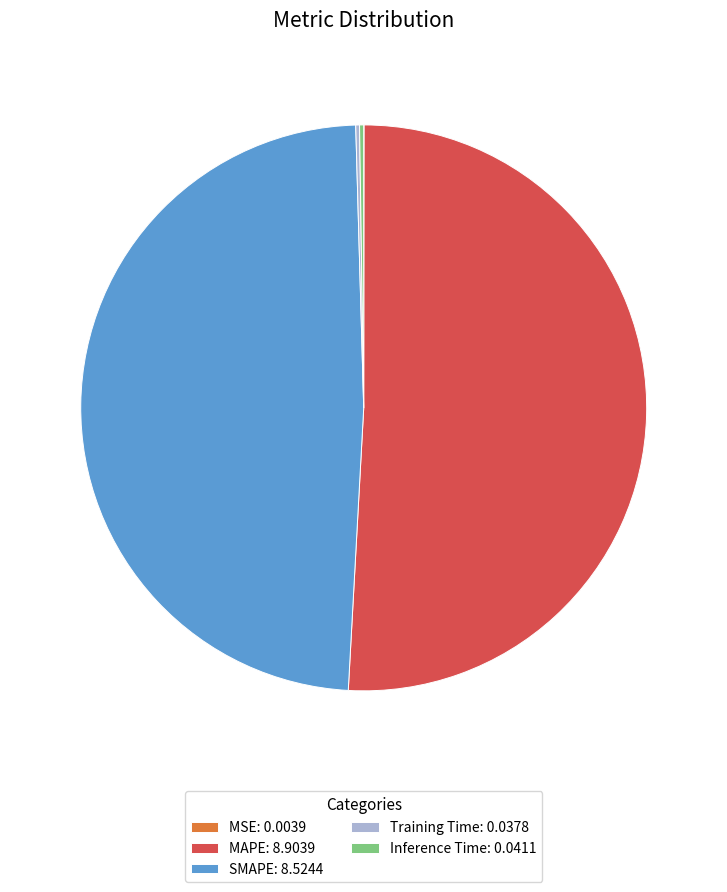

Do SMAPE: 8.5244 and MAPE: 8.9039 together represent more than half of the pie?

Yes